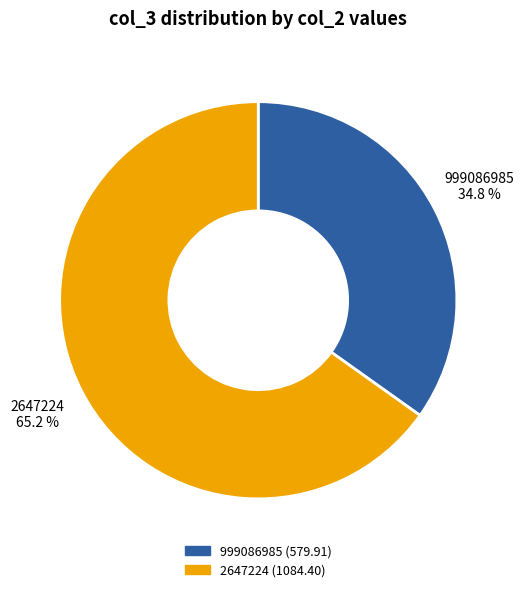

What is the largest slice in the pie chart?

2647224